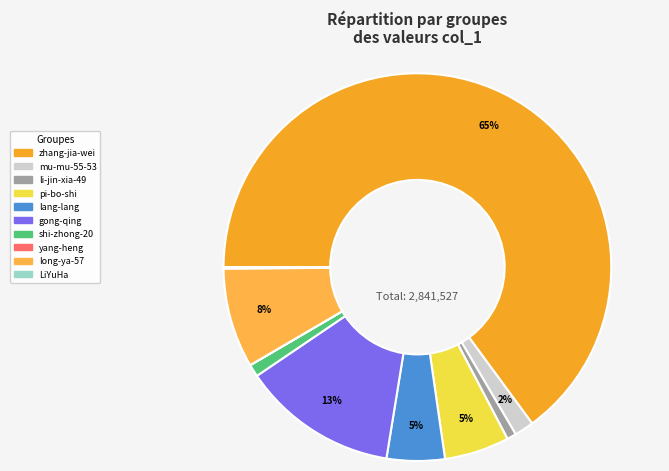

How many slices are in this pie chart?

10